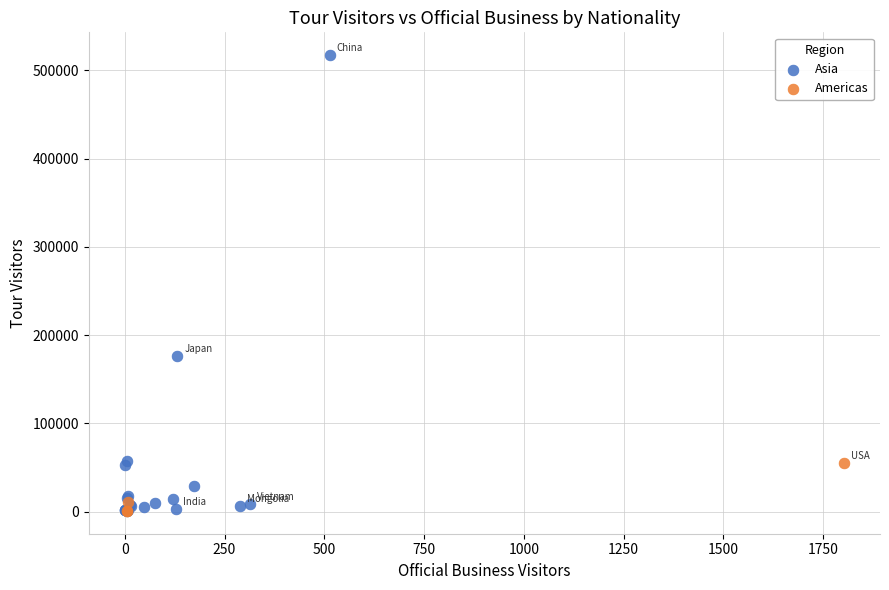

Which series contains the highest Y value?

Asia